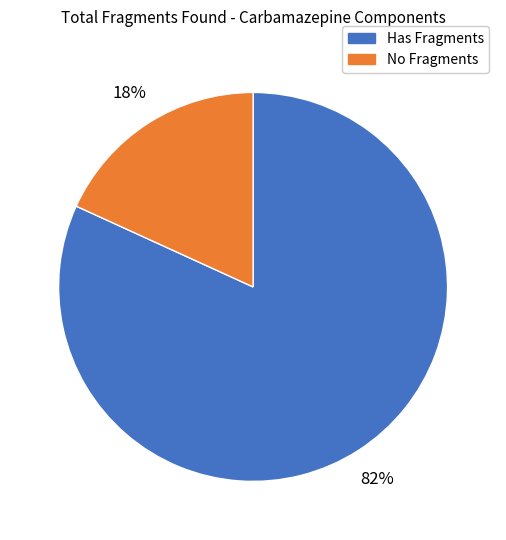

Is there any slice that represents more than half of the pie?

Yes